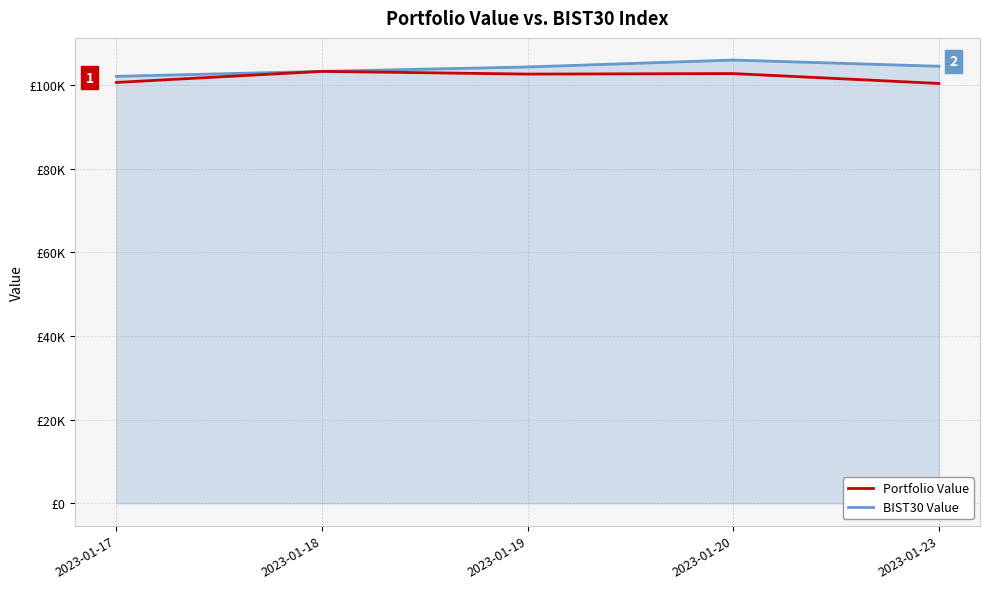

Reading right to left, what are all the values shown in this chart?

Portfolio Value: 2023-01-23=100344.2	2023-01-20=102701.2	2023-01-19=102575.9	2023-01-18=103225.8	2023-01-17=100585.6
BIST30 Value: 2023-01-23=104449.1	2023-01-20=105929.8	2023-01-19=104282.6	2023-01-18=103226.0	2023-01-17=102041.4